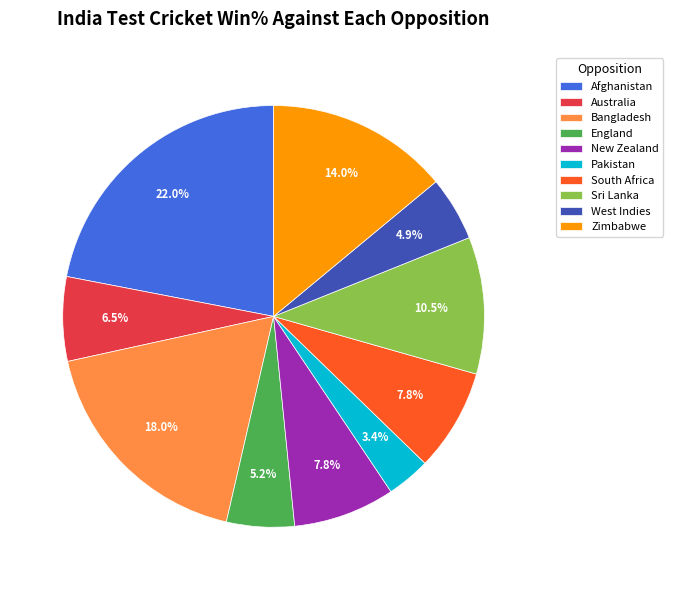

What percentage do Pakistan and Sri Lanka together represent?

13.9%